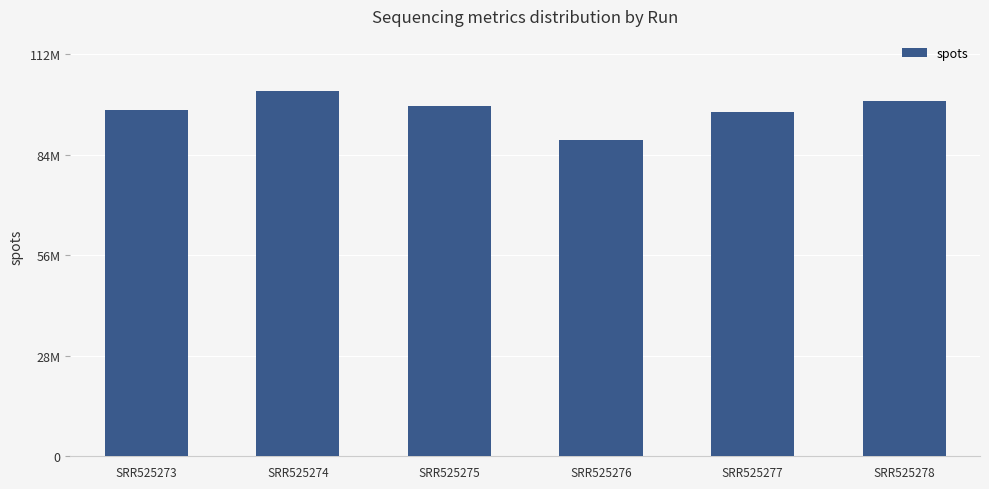

Does the chart contain any negative values?

No